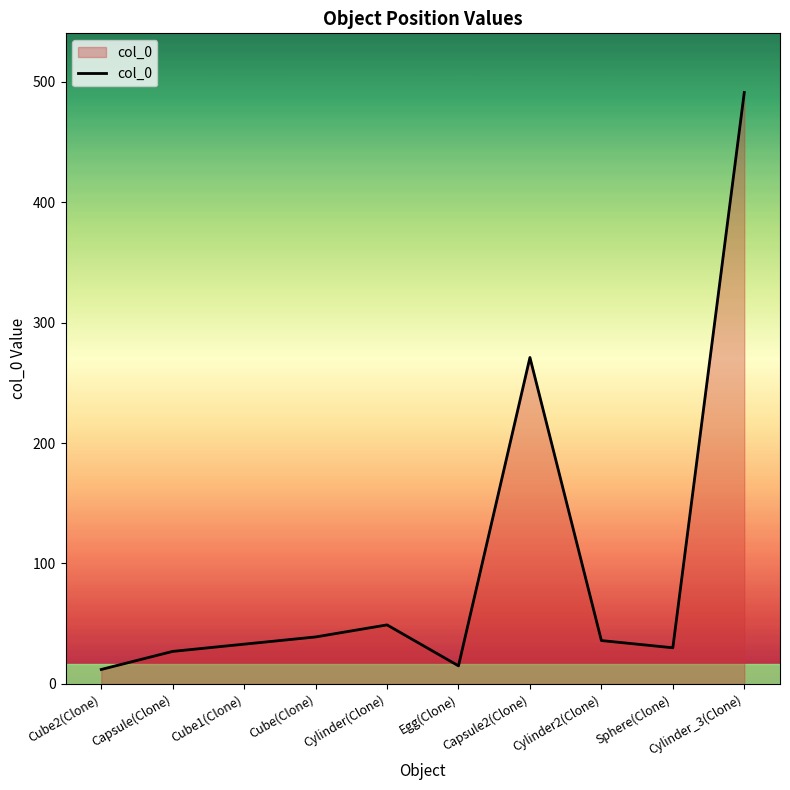

What is the sum of all values?

1003